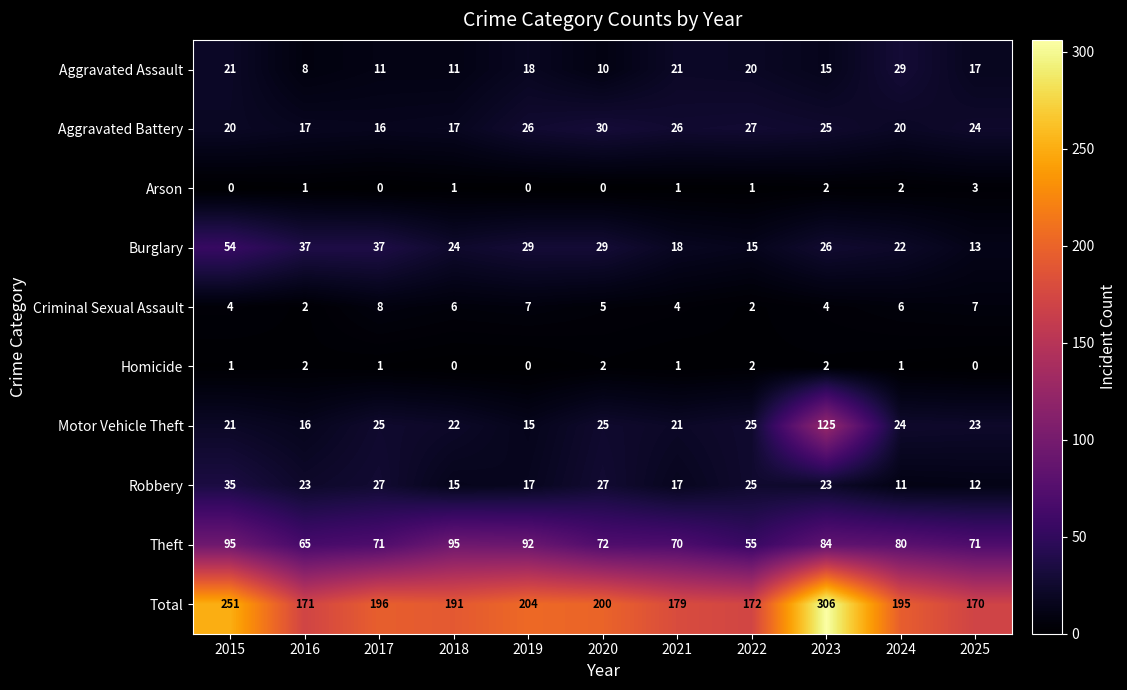

What is the difference between the Aggravated Battery values at 2025 and 2020?

6